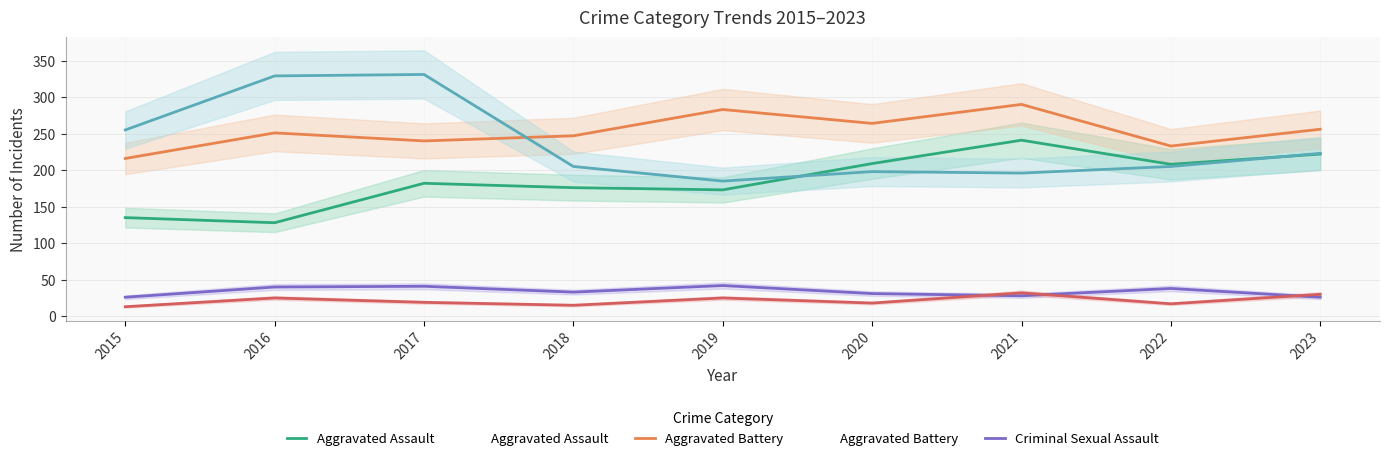

Reading left to right, transcribe all the data shown in this chart.

Aggravated Assault: 2015=135	2016=128	2017=182	2018=176	2019=173	2020=209	2021=241	2022=208	2023=222
Aggravated Battery: 2015=216	2016=251	2017=240	2018=247	2019=283	2020=264	2021=290	2022=233	2023=256
Criminal Sexual Assault: 2015=26	2016=40	2017=41	2018=33	2019=42	2020=31	2021=28	2022=38	2023=26
Homicide: 2015=13	2016=25	2017=19	2018=15	2019=25	2020=18	2021=32	2022=17	2023=30
Robbery: 2015=255	2016=329	2017=331	2018=205	2019=185	2020=198	2021=196	2022=205	2023=223